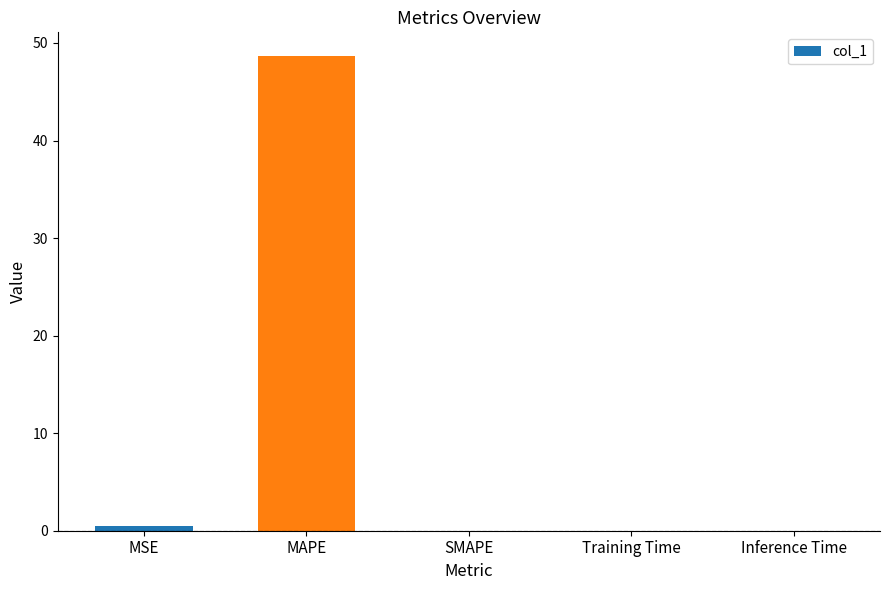

At which label is the value closest to 24?

MSE